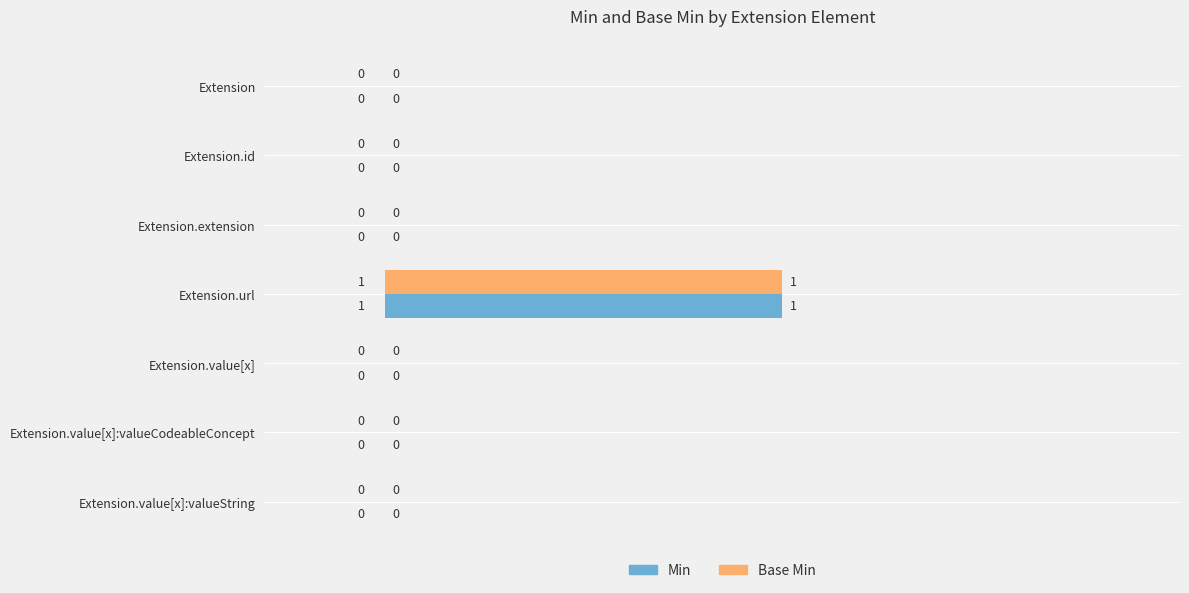

Is it true that Base Min equals 2 at Extension.url?

False